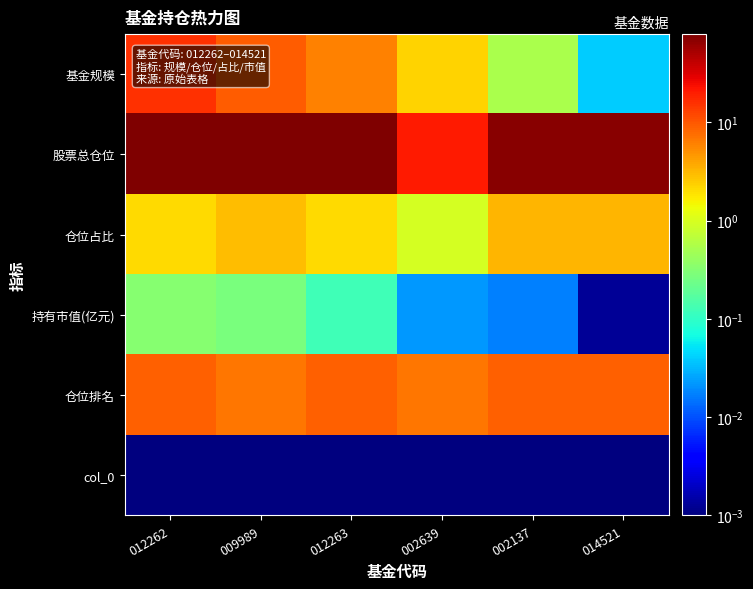

Reading right to left, extract all data points from this chart.

基金规模: 014521=0.0	002137=0.5	002639=2.3	012263=5.9	009989=9.2	012262=15.7
股票总仓位: 014521=71.7	002137=71.7	002639=20.3	012263=79.2	009989=79.2	012262=79.2
仓位占比: 014521=3.3	002137=3.3	002639=0.9	012263=2.1	009989=2.9	012262=2.1
持有市值(亿元): 014521=0.0	002137=0.0	002639=0.0	012263=0.1	009989=0.3	012262=0.3
仓位排名: 014521=9.0	002137=9.0	002639=7.0	012263=9.0	009989=7.0	012262=9.0
col_0: 014521=0.0	002137=0.0	002639=0.0	012263=0.0	009989=0.0	012262=0.0